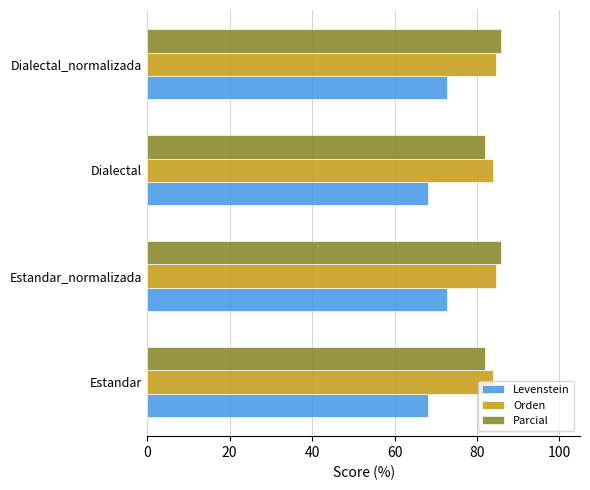

The Orden series shows 83.9 at Estandar. True or false?

True